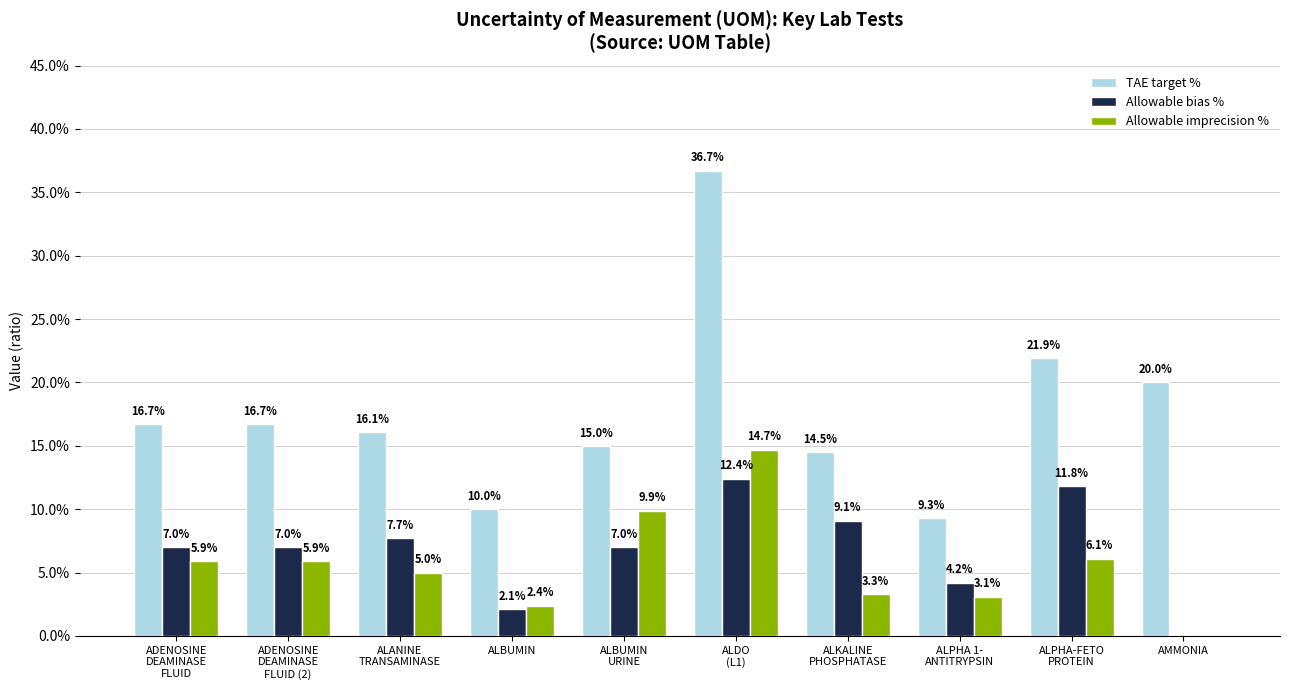

The Allowable bias % series shows 0.0 at ALBUMIN. True or false?

False